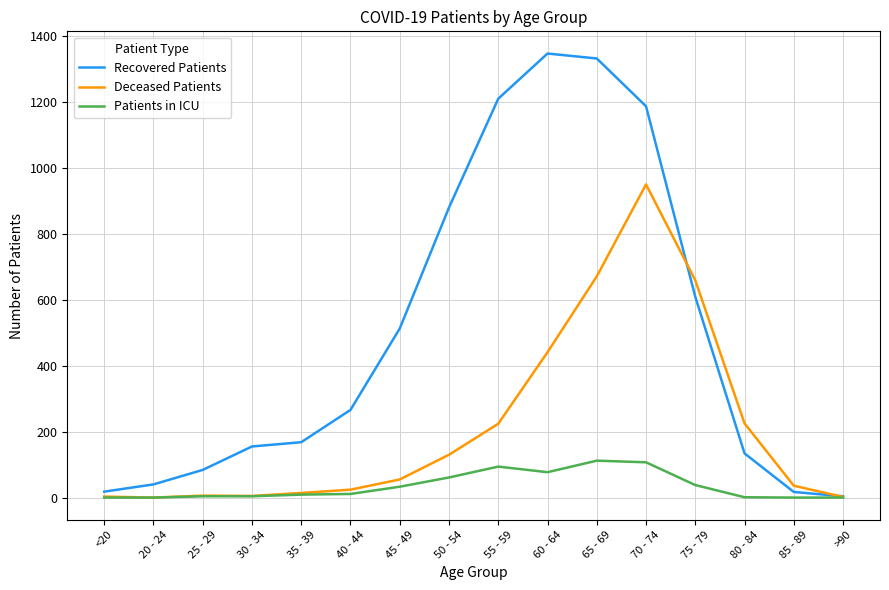

Which series changed the most between 55 - 59 and >90?

Recovered Patients